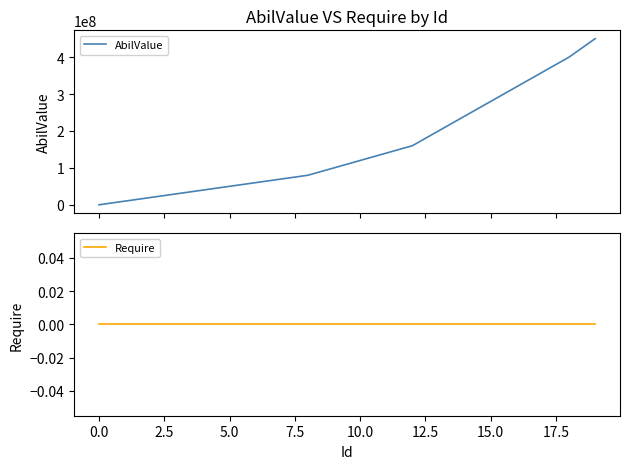

What are all the series names shown in the legend?

AbilValue, Require